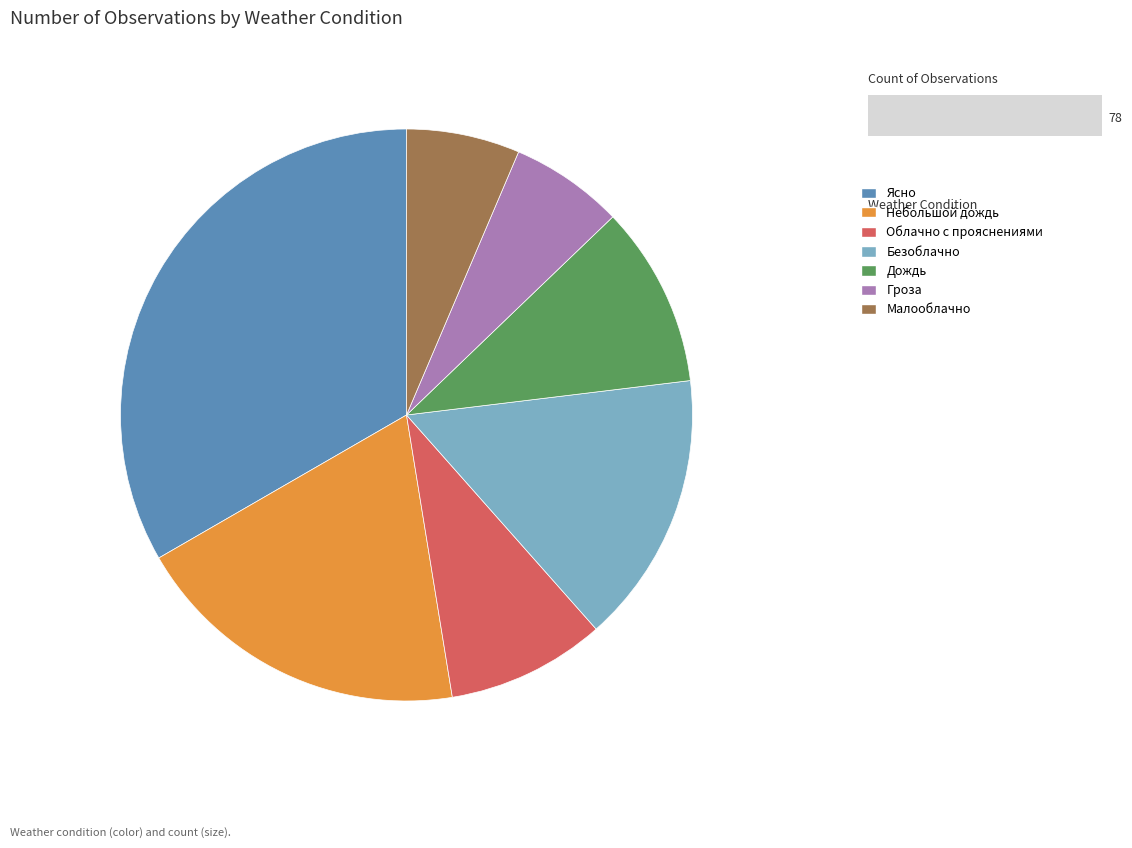

How many segments does this pie chart have?

7